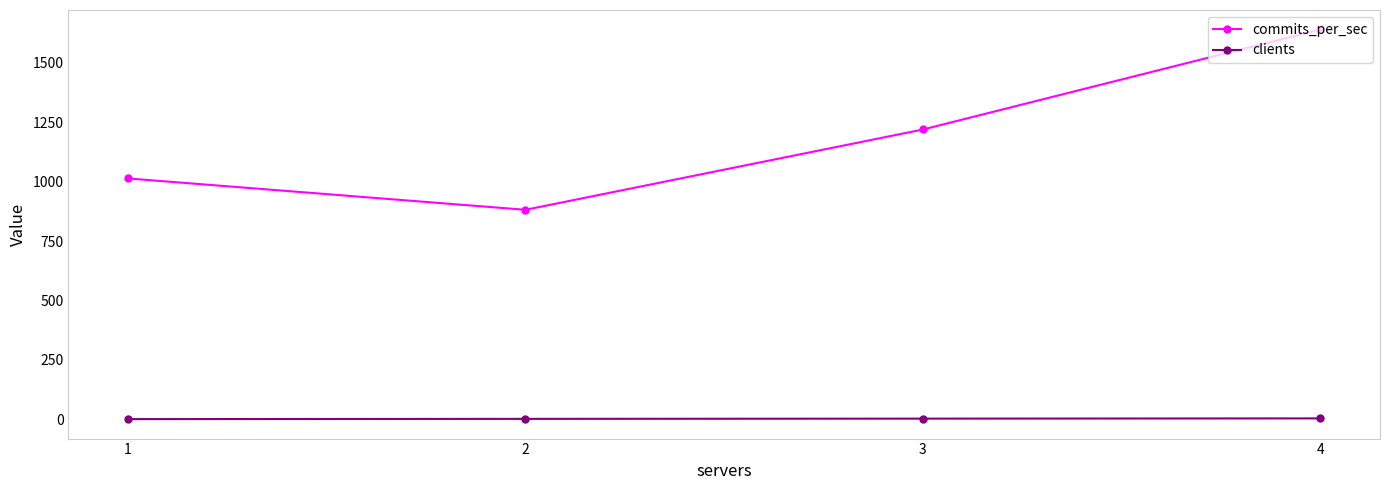

Which series has the widest spread of values?

commits_per_sec